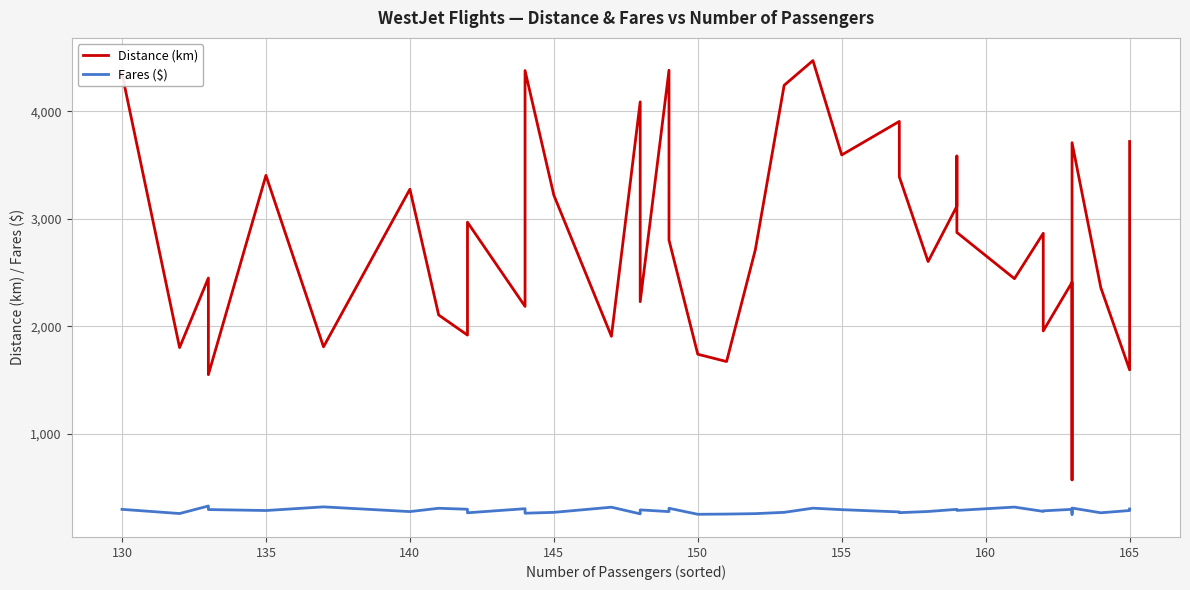

What is the sum of all Fares ($) values?

11410